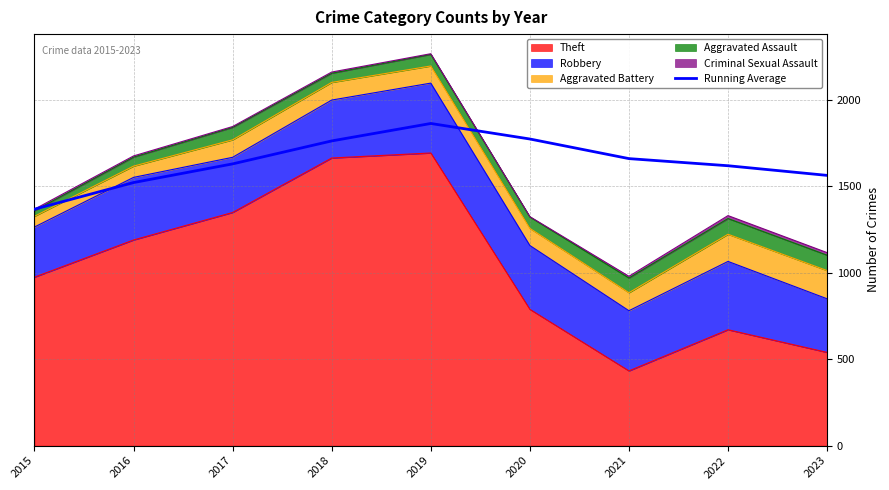

How many lines are shown in the chart?

1